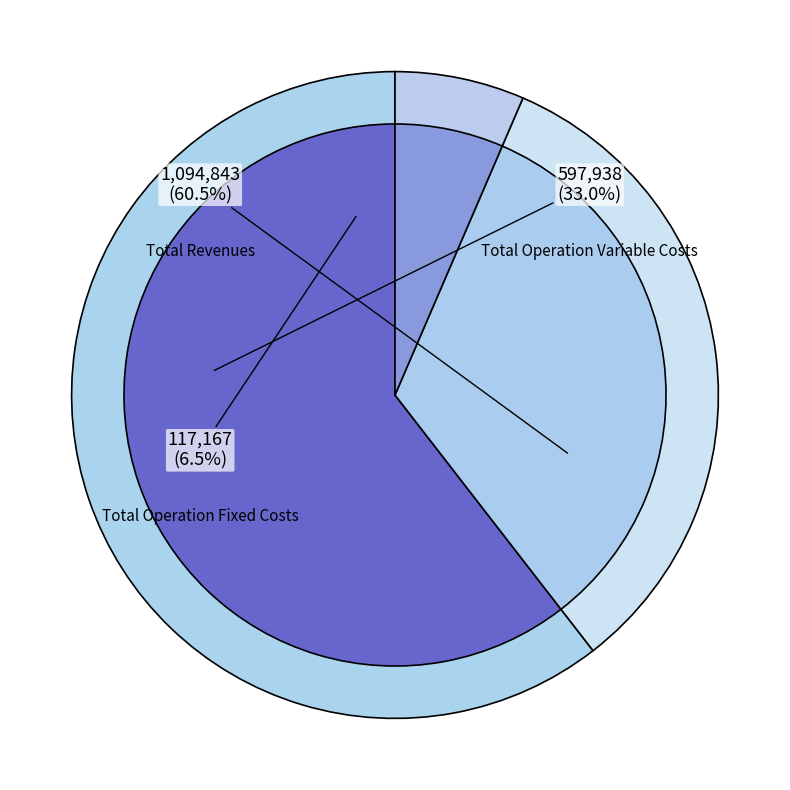

What is the majority slice?

Total Revenues